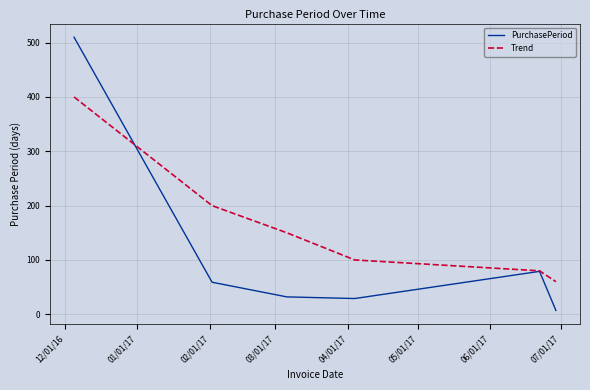

True or false: PurchasePeriod has more than 0 interior local peaks.

True